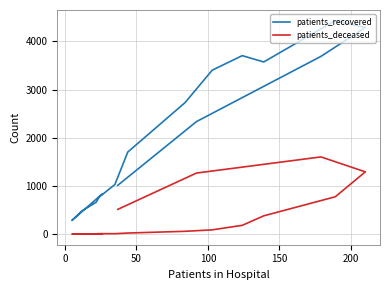

In patients_deceased, how many points are higher than both neighbors (excluding endpoints)?

1